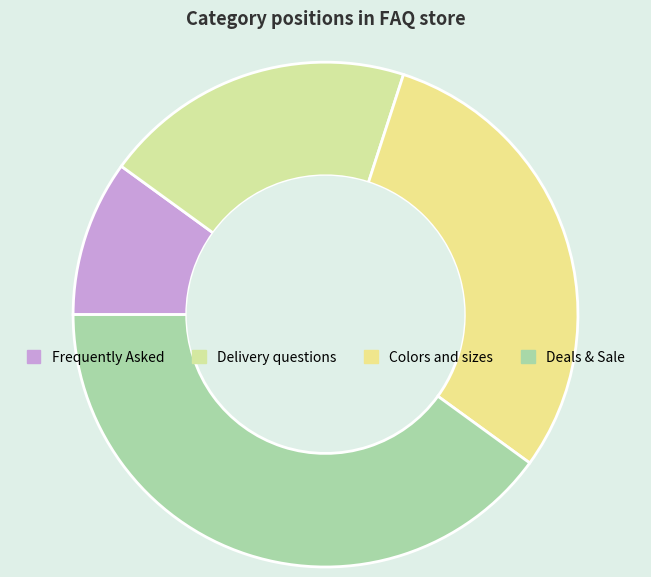

What is the largest slice in the pie chart?

Deals & Sale